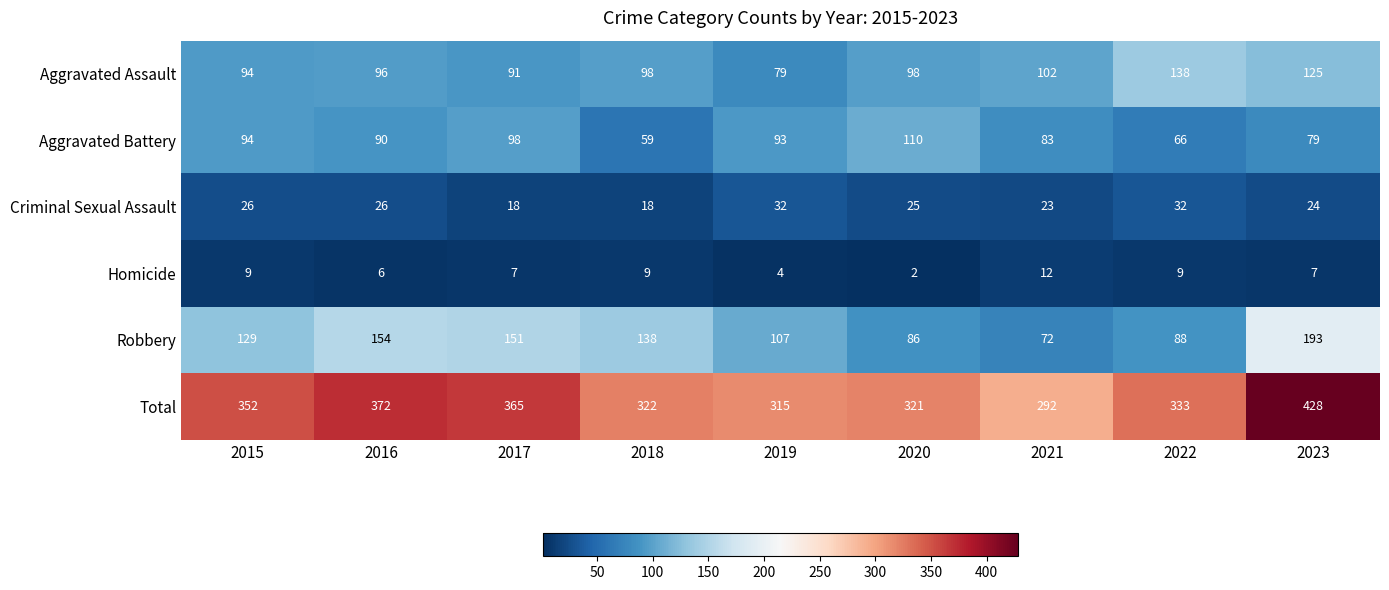

Which label corresponds to the smallest value in the chart?

2020